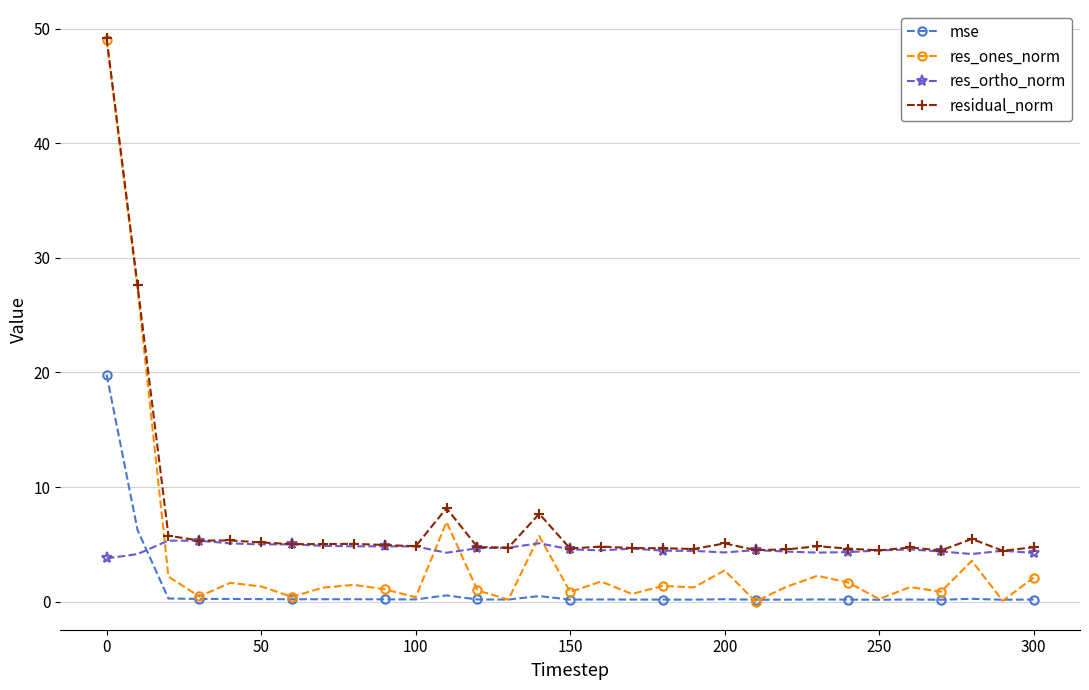

Which series has the widest spread of values?

res_ones_norm